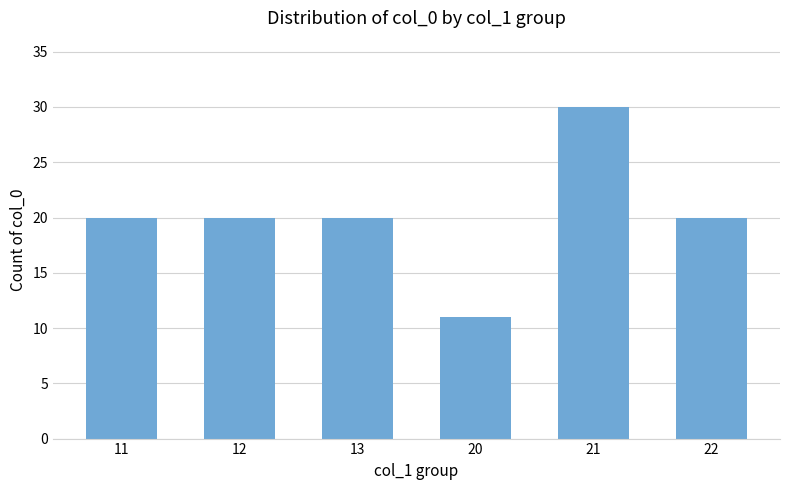

How many distinct data groups are displayed?

1